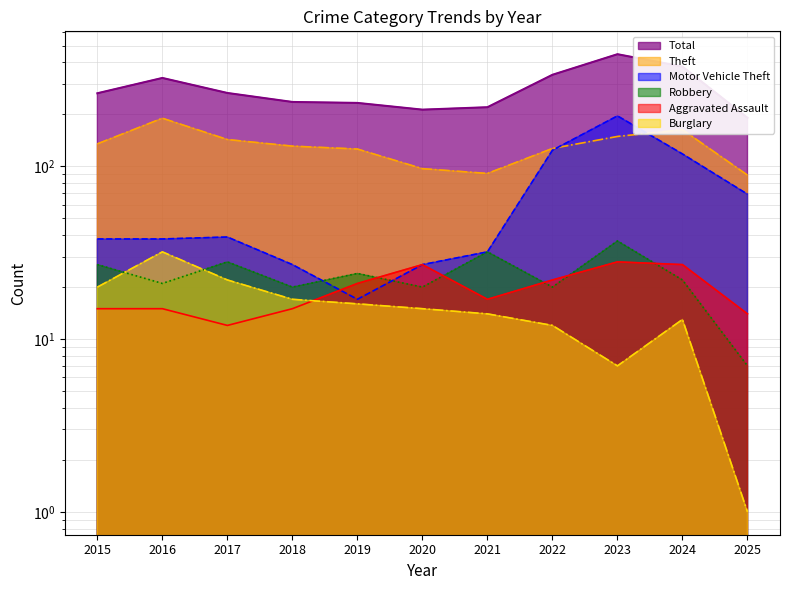

List the series in order of their peak value, highest first.

Total, Motor Vehicle Theft, Theft, Robbery, Burglary, Aggravated Assault